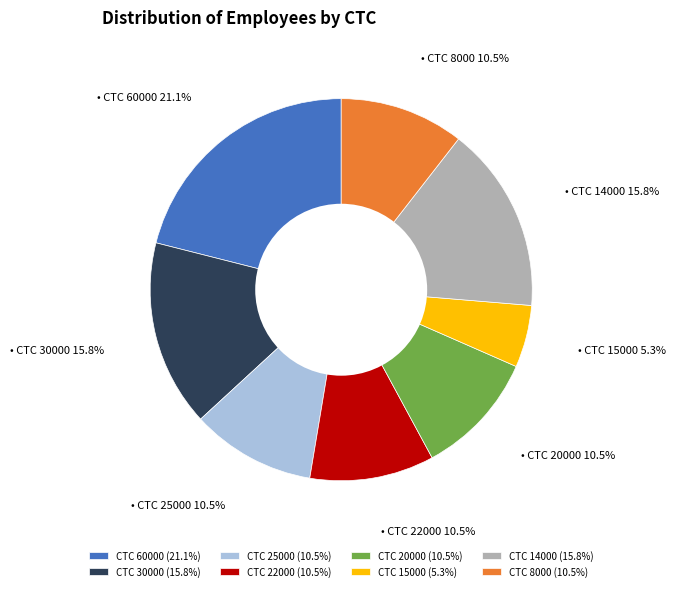

What is the largest slice in the pie chart?

CTC 60000 (21.1%)